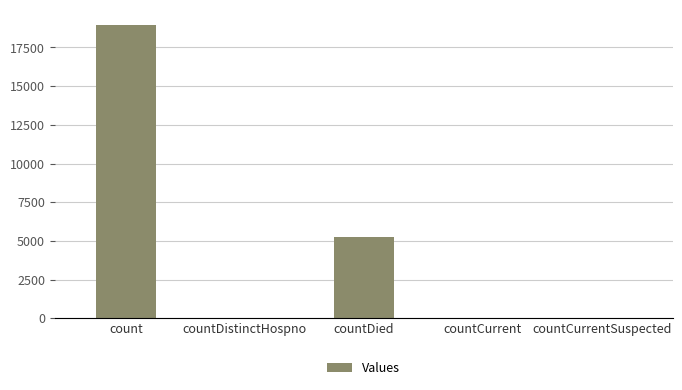

What is the greatest value displayed?

18979